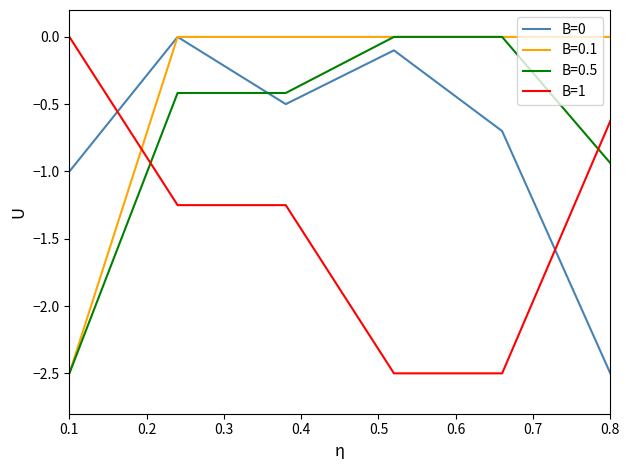

What is the minimum value shown in the chart?

-2.5